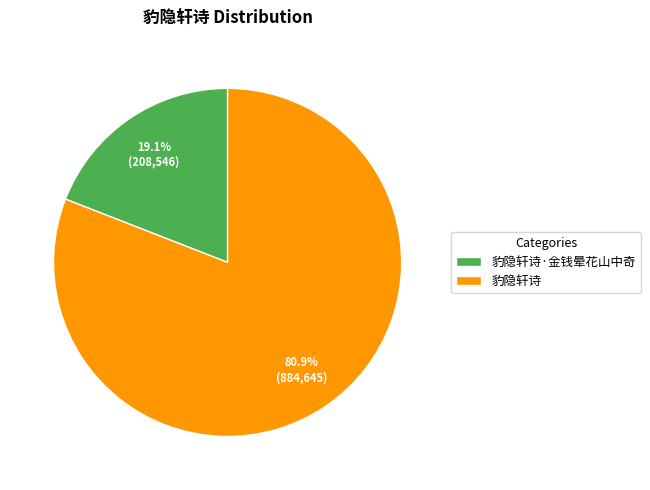

What is the largest slice in the pie chart?

豹隐轩诗